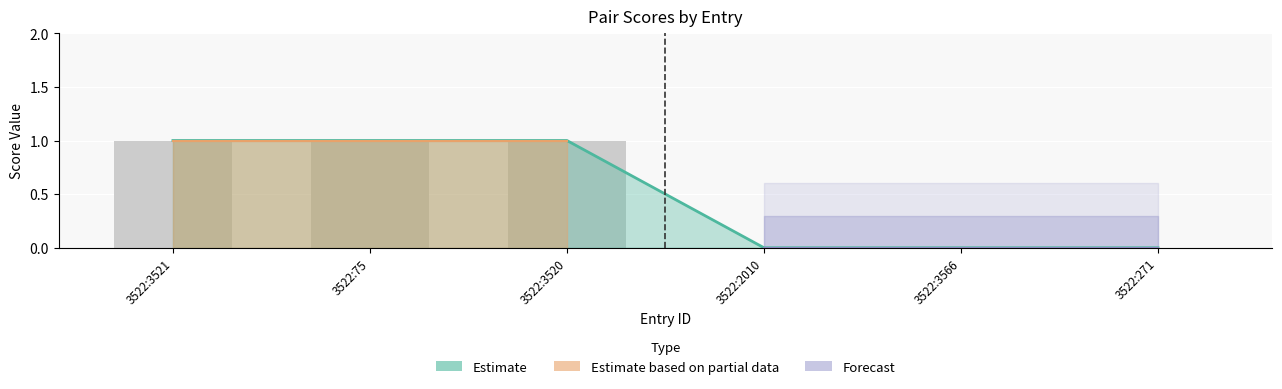

Which label corresponds to the largest value in the chart?

3522:3521